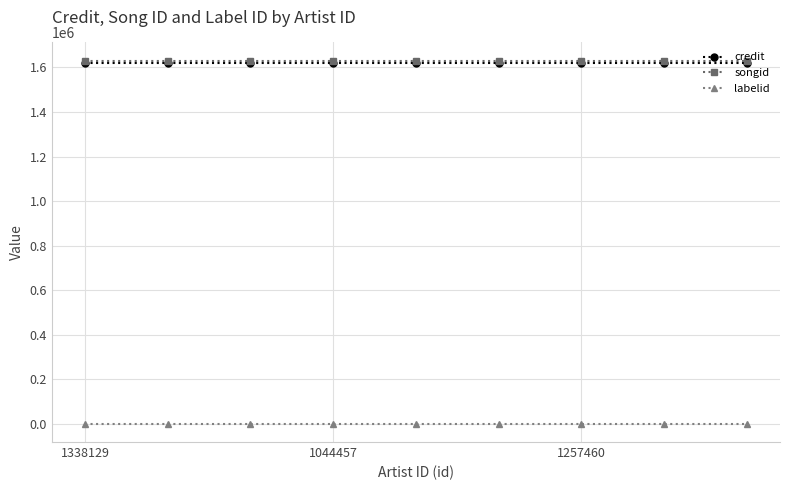

True or false: labelid and credit intersect in this chart.

False